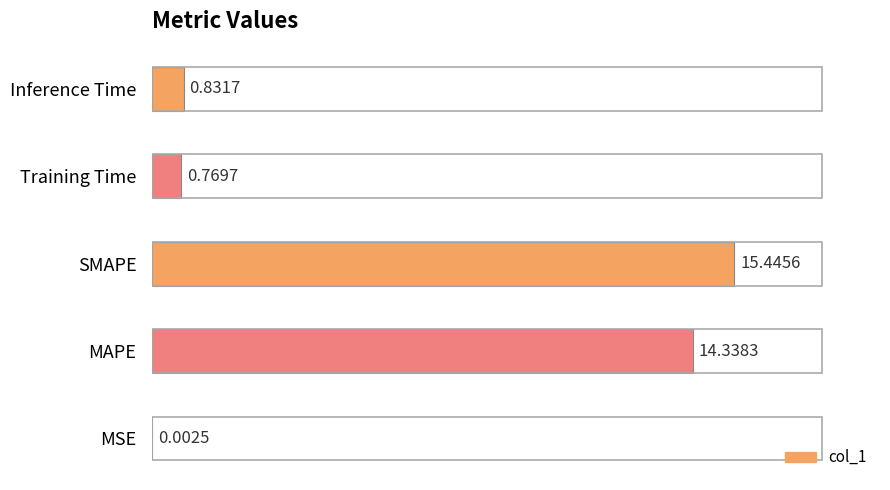

What is the change in value from MSE to MAPE?

+14.3